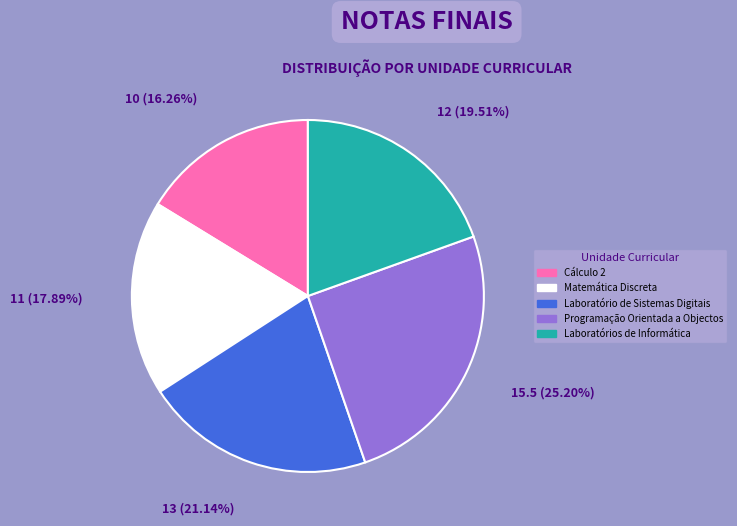

Which category has the smallest portion of the pie?

Cálculo 2